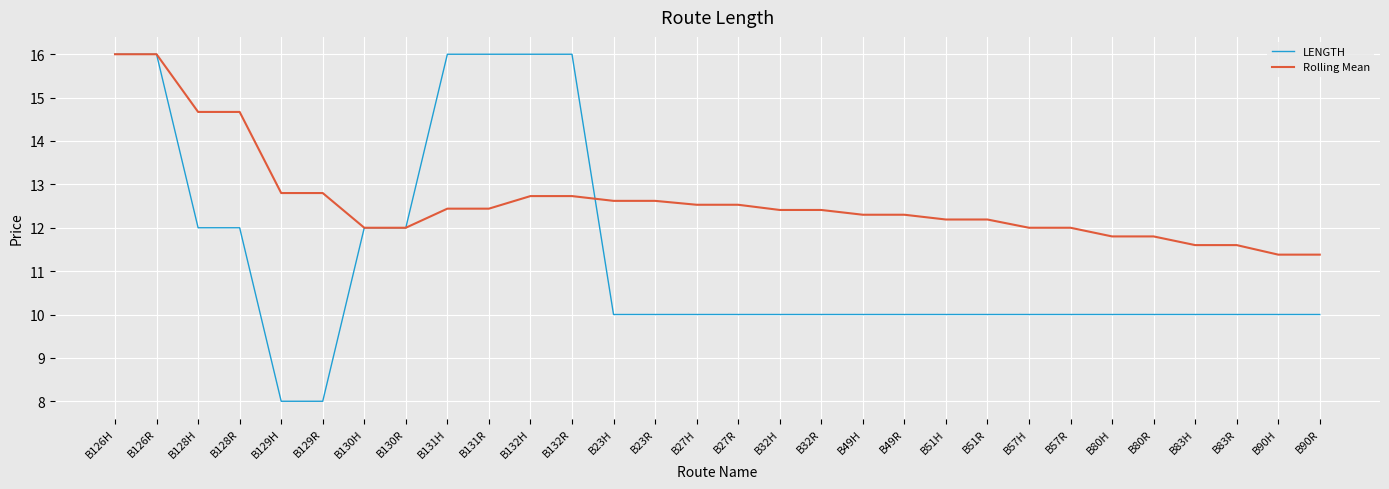

Which series changed the most between B128H and B132H?

LENGTH